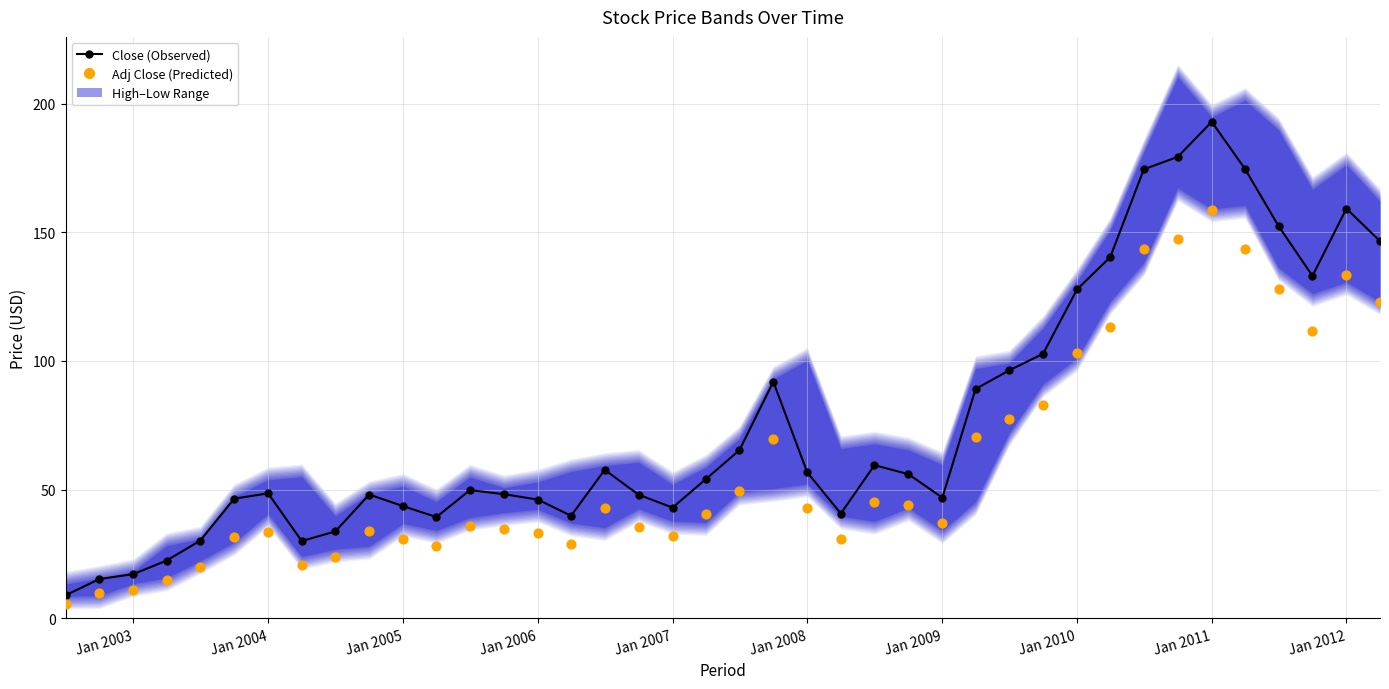

At which category is the sum across all series the highest?

Jan 2011